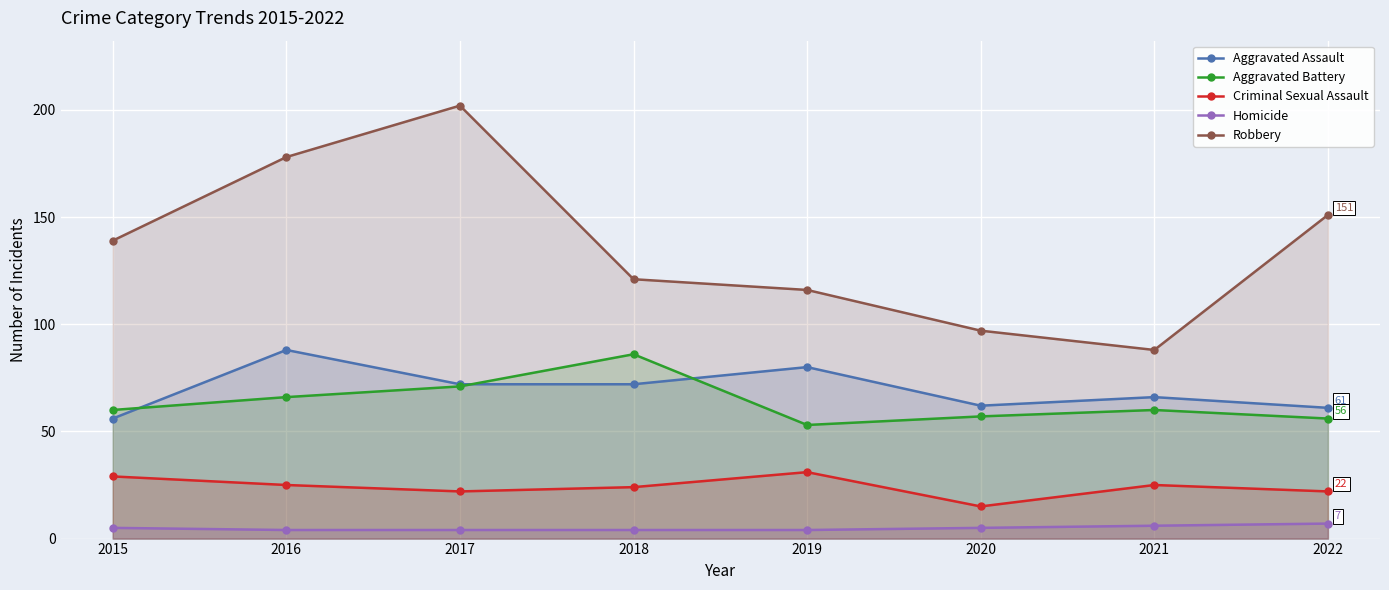

Which series has the largest total across all categories?

Robbery